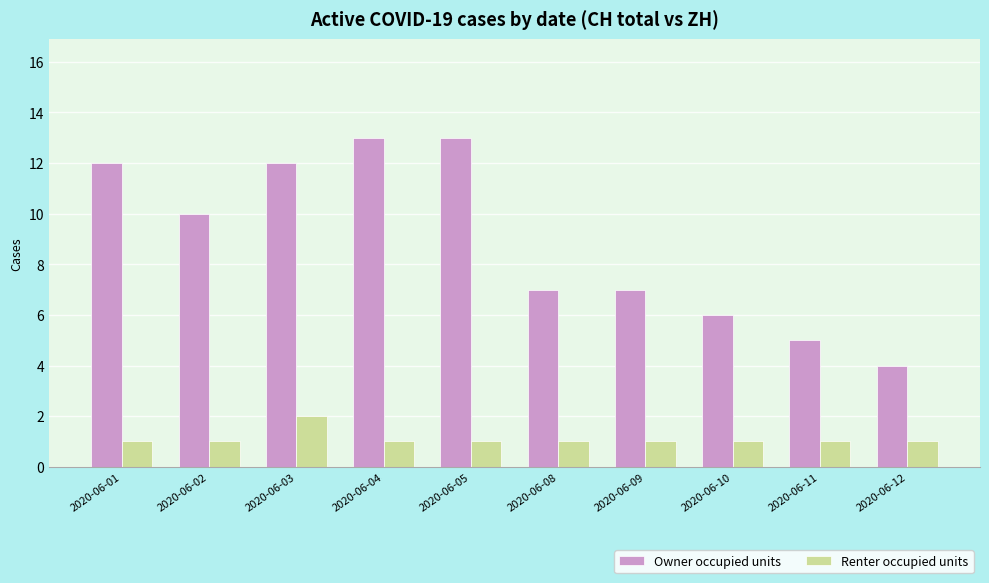

Which series has the widest spread of values?

Owner occupied units